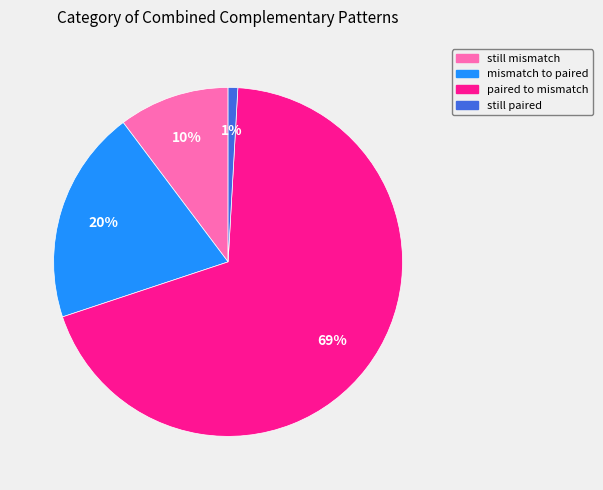

To the nearest percent, what is the combined percentage of paired to mismatch and mismatch to paired?

89%